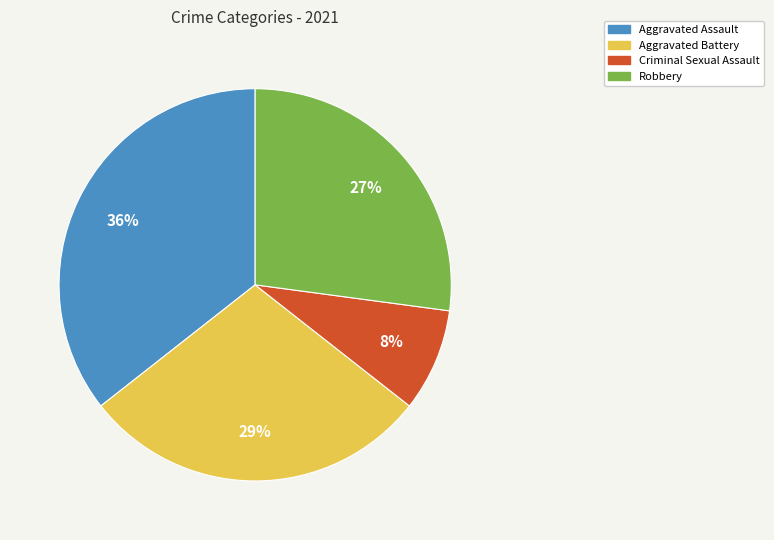

Which category has the biggest portion of the pie?

Aggravated Assault